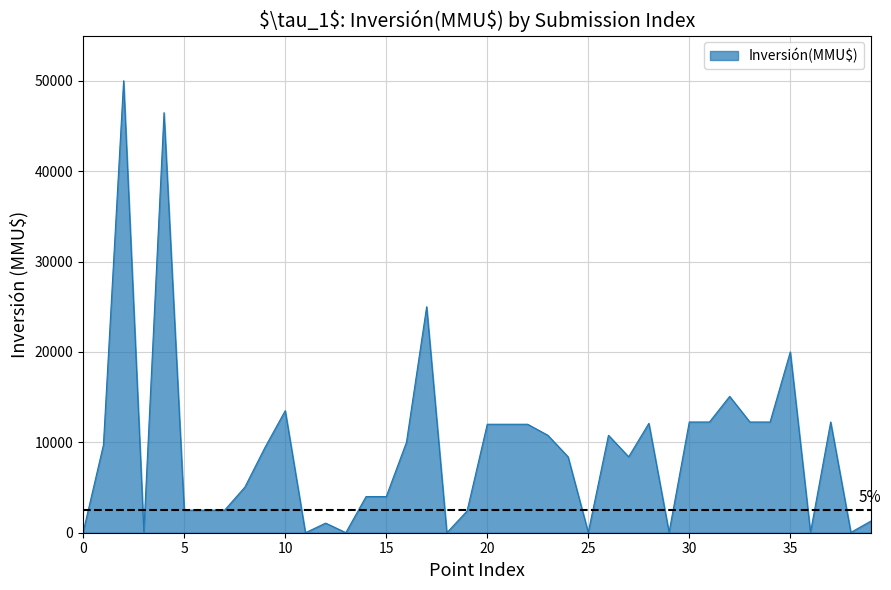

True or false: the data has more than 0 interior local peaks.

True